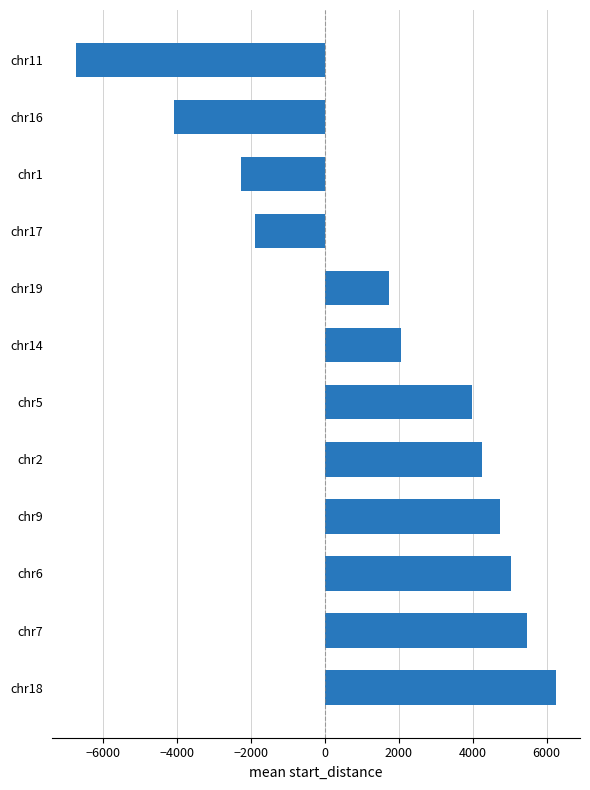

Reading bottom to top, transcribe all the data shown in this chart.

6252.0	5460.0	5047.2	4726.5	4260.0	3970.0	2051.0	1729.7	-1898.2	-2281.9	-4090.0	-6725.3